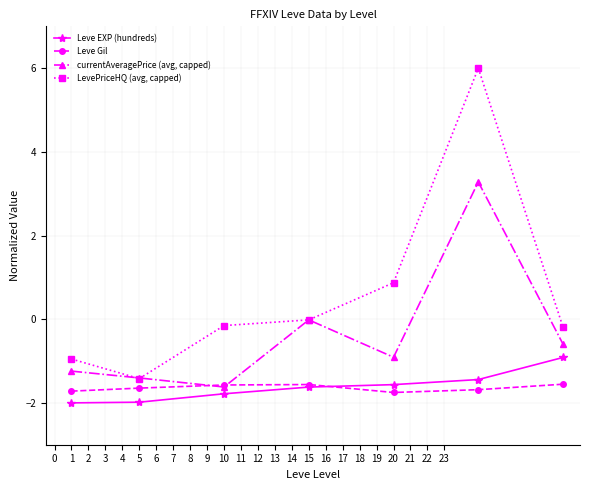

Which series has the largest total across all categories?

LevePriceHQ (avg, capped)